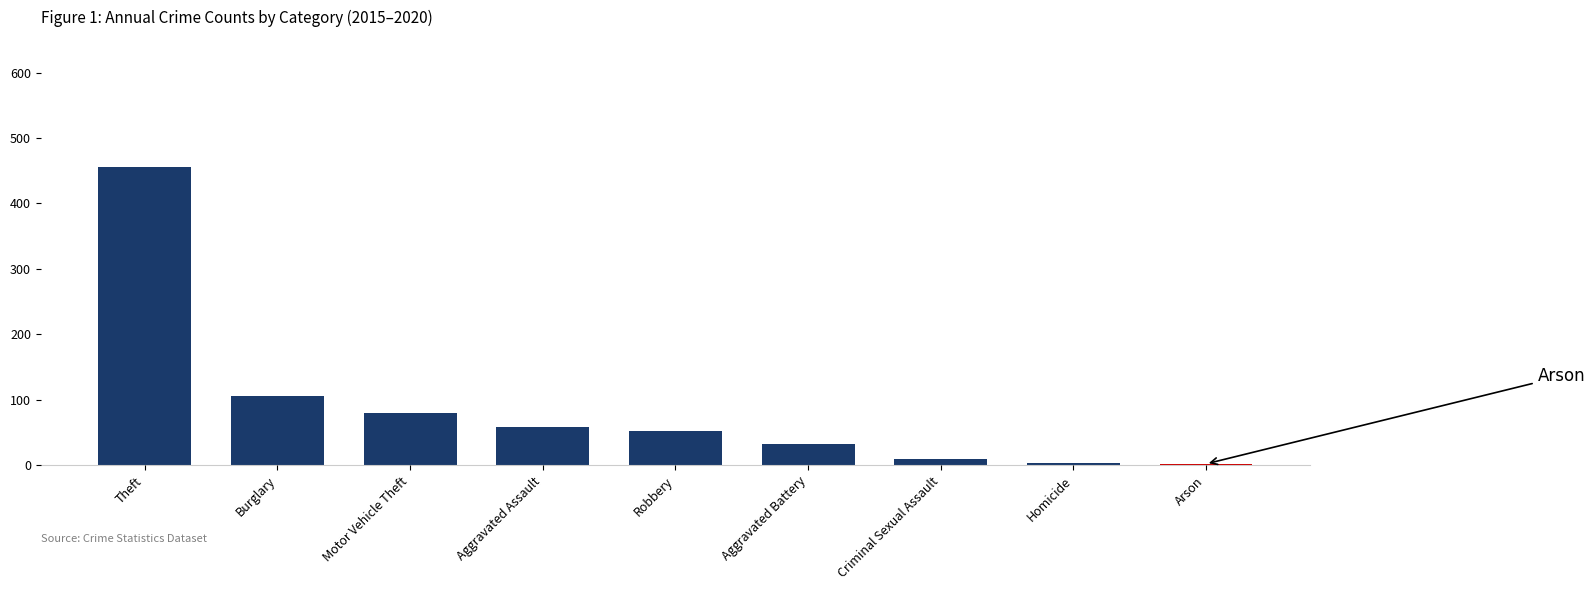

What is the change in value from Motor Vehicle Theft to Aggravated Battery?

-48